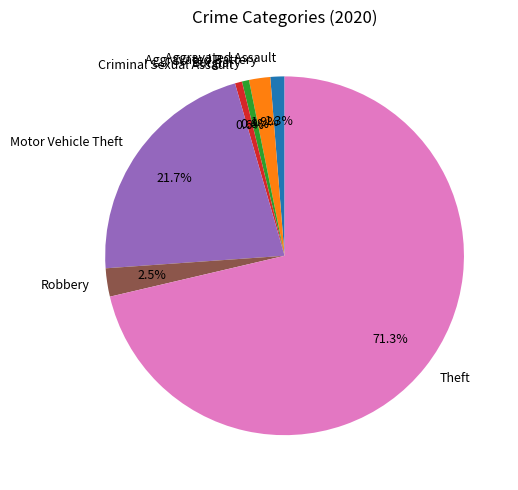

What percentage is the Aggravated Assault slice, to the nearest percent?

1%